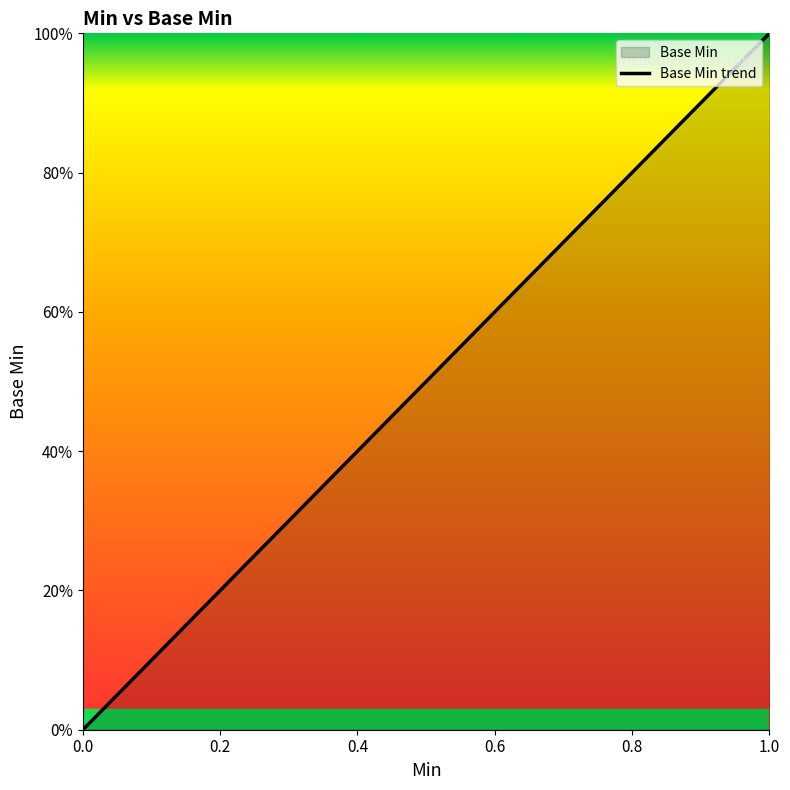

What is the change in value from 0 to 1?

+1